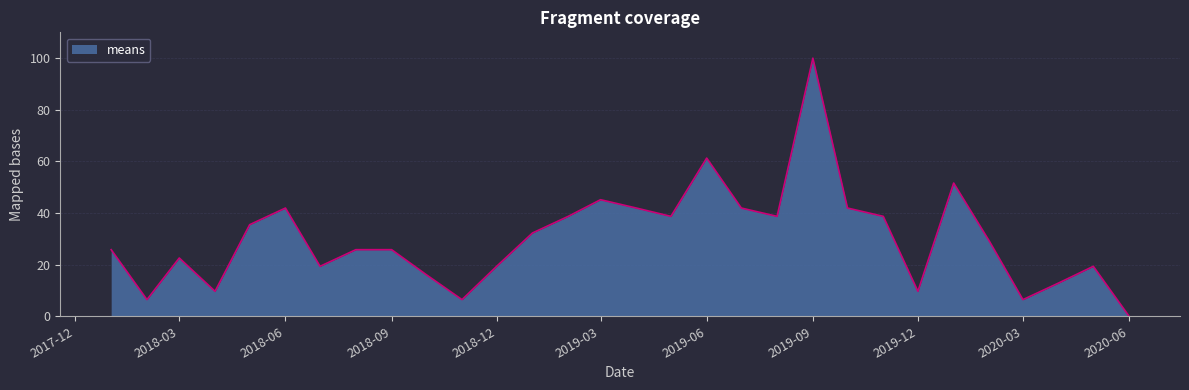

What is the maximum value shown in the chart?

100.0